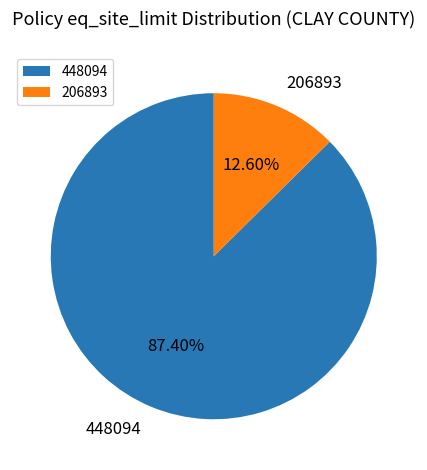

How many segments does this pie chart have?

2